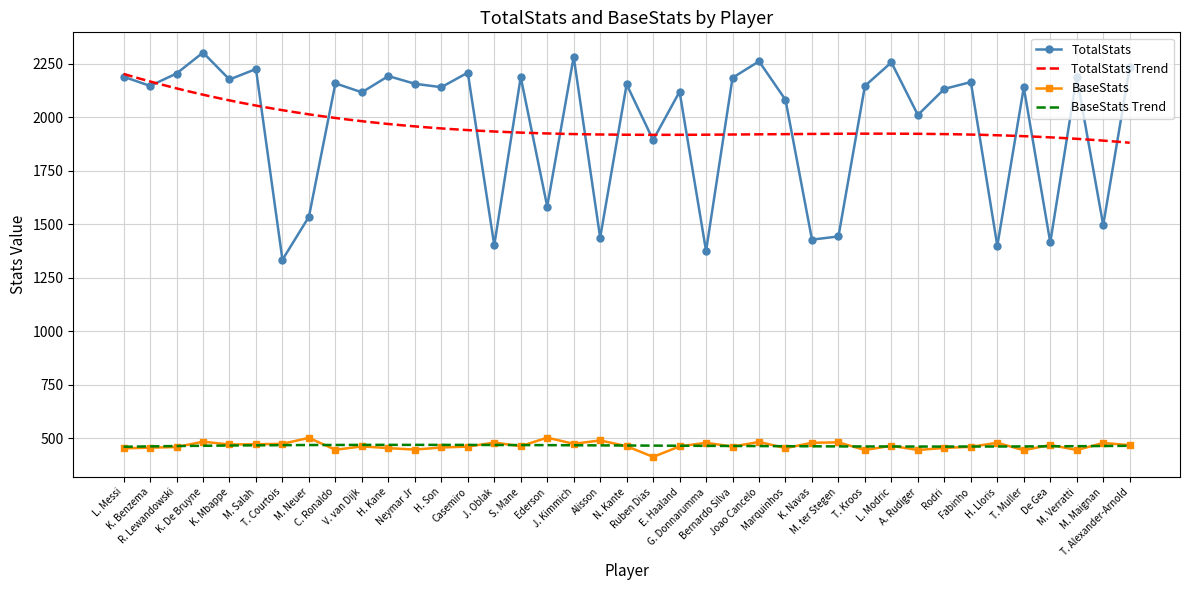

What is the difference between the TotalStats values at Joao Cancelo and Rodri?

129